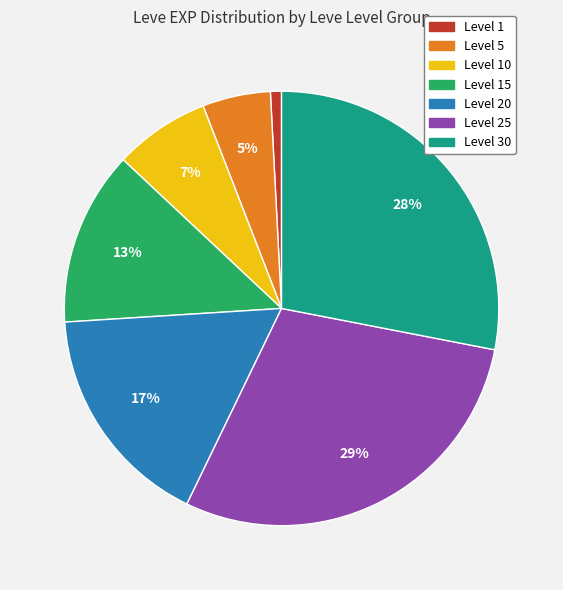

Does any single category account for the majority?

No